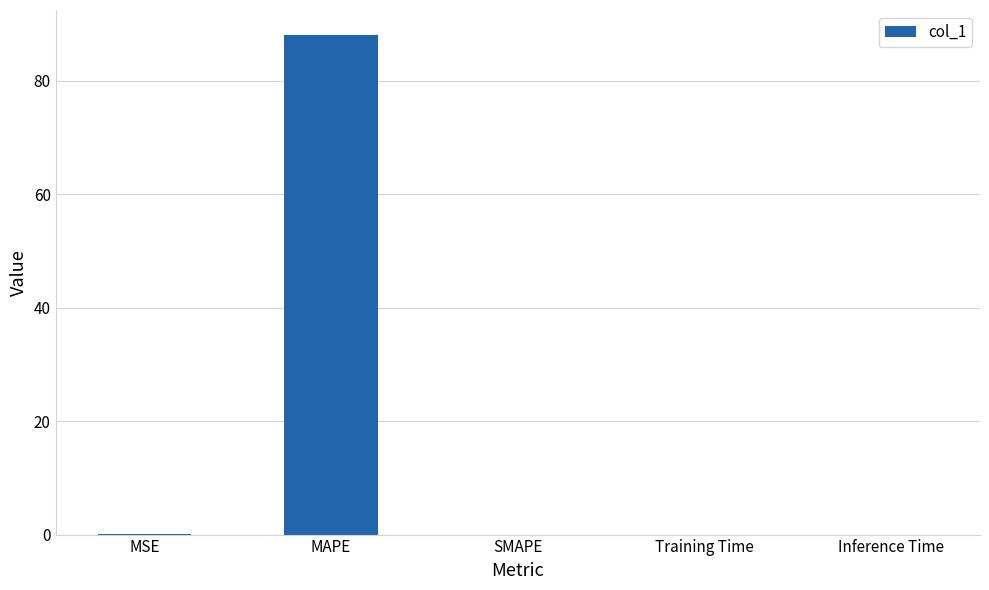

What is the approximate value at MAPE?

88.1